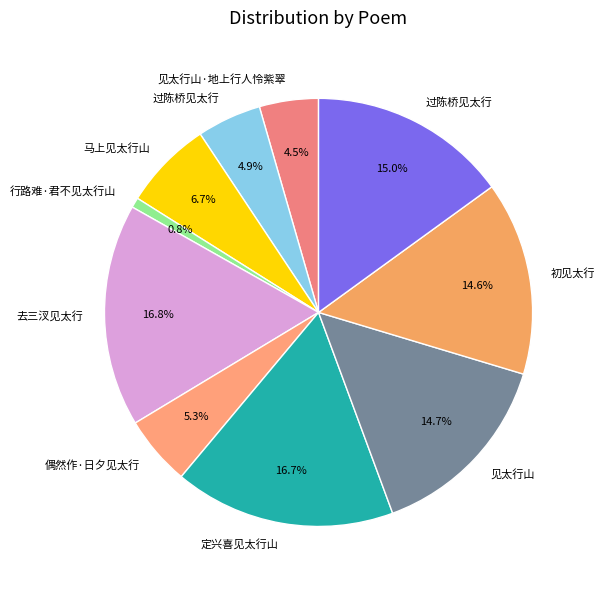

How many segments does this pie chart have?

10